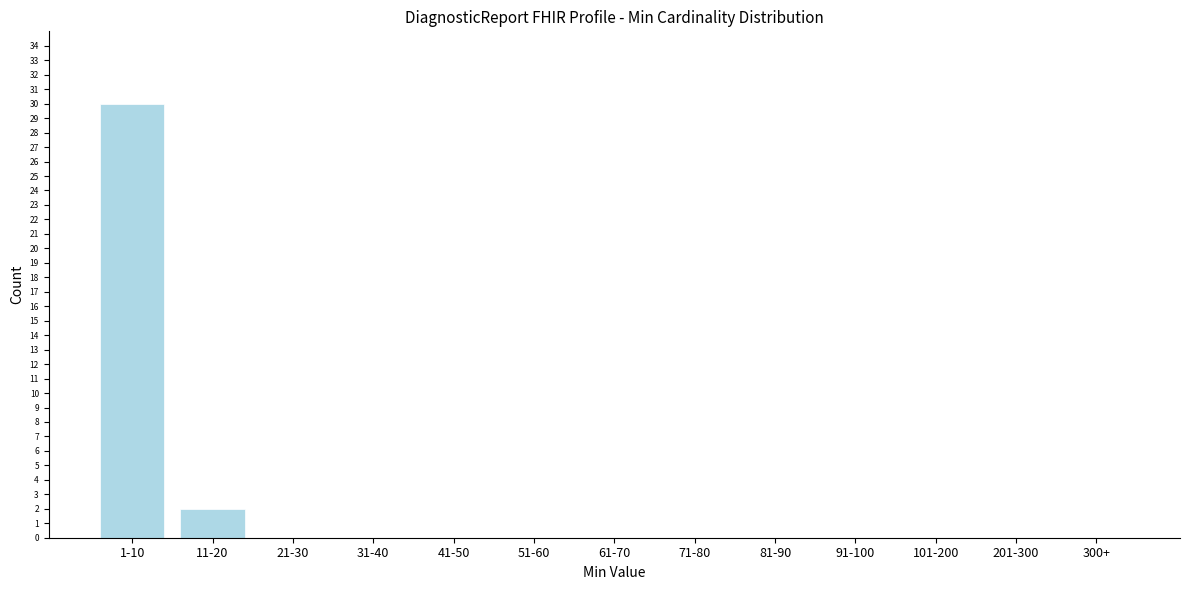

Reading left to right, extract all data points from this chart.

1-10=30	11-20=2	21-30=0	31-40=0	41-50=0	51-60=0	61-70=0	71-80=0	81-90=0	91-100=0	101-200=0	201-300=0	300+=0